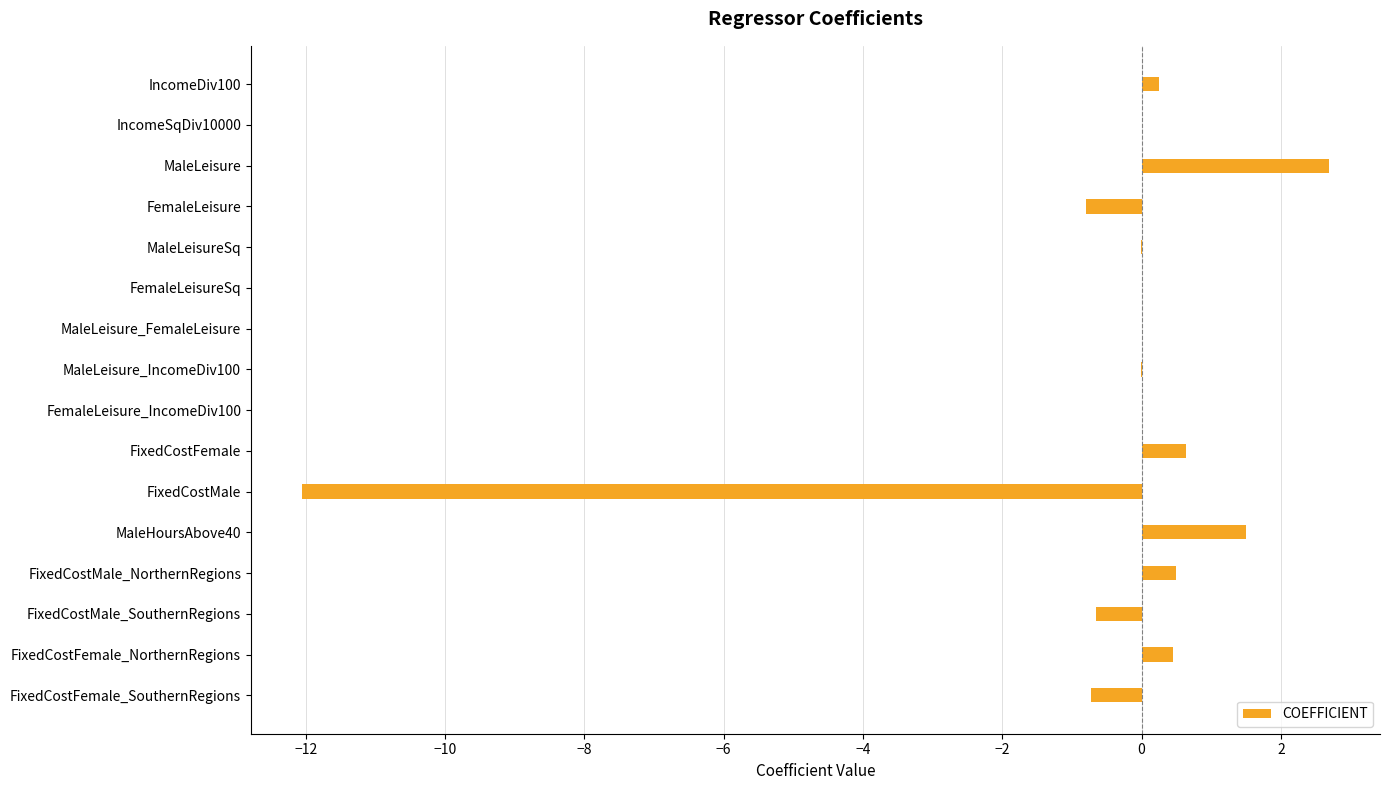

At which category does the chart reach its peak across all series?

MaleLeisure